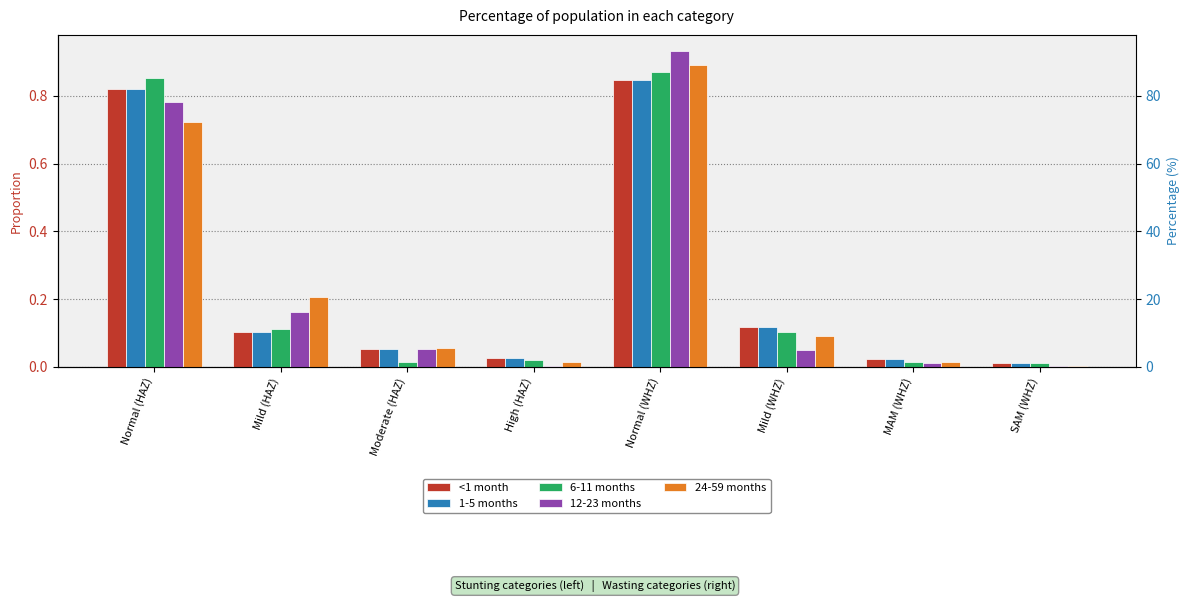

The 1-5 months series shows 0.1 at Mild (HAZ). True or false?

True